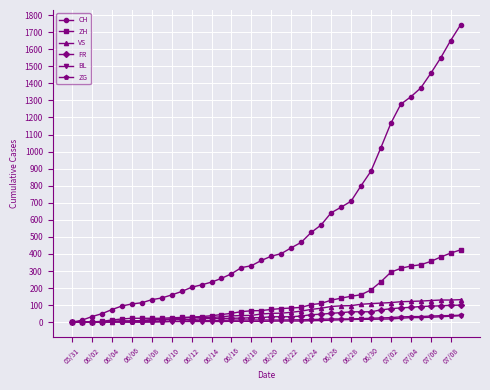

Which series has the largest total across all categories?

CH